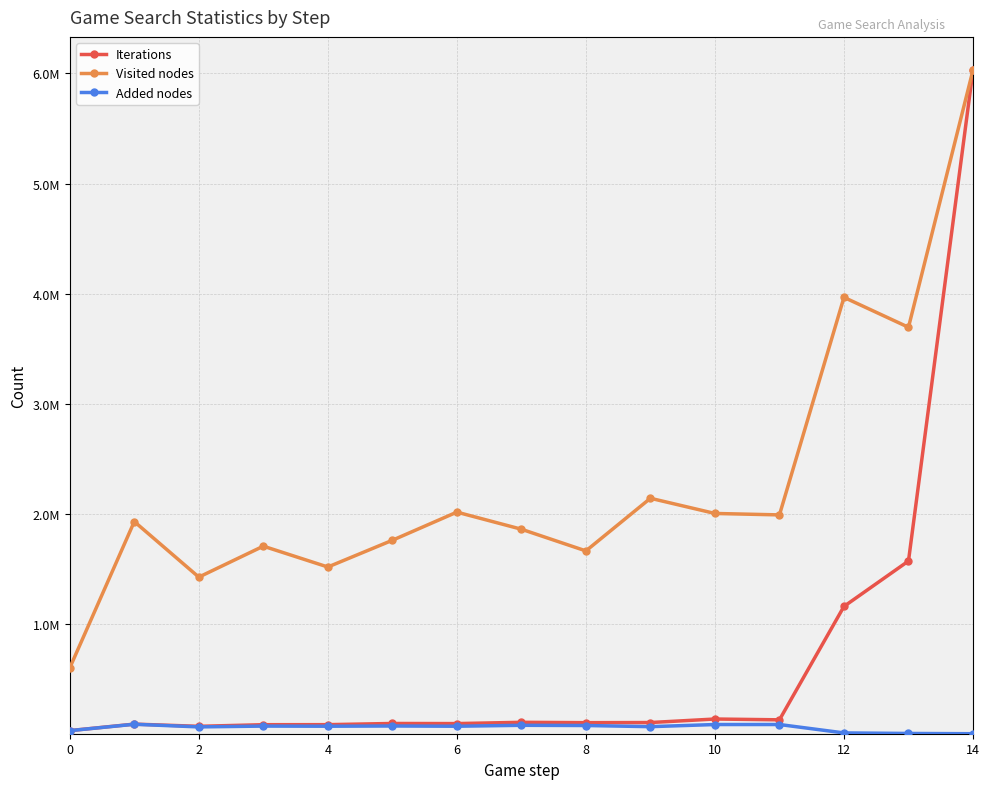

True or false: Added nodes and Visited nodes cross at least once.

False